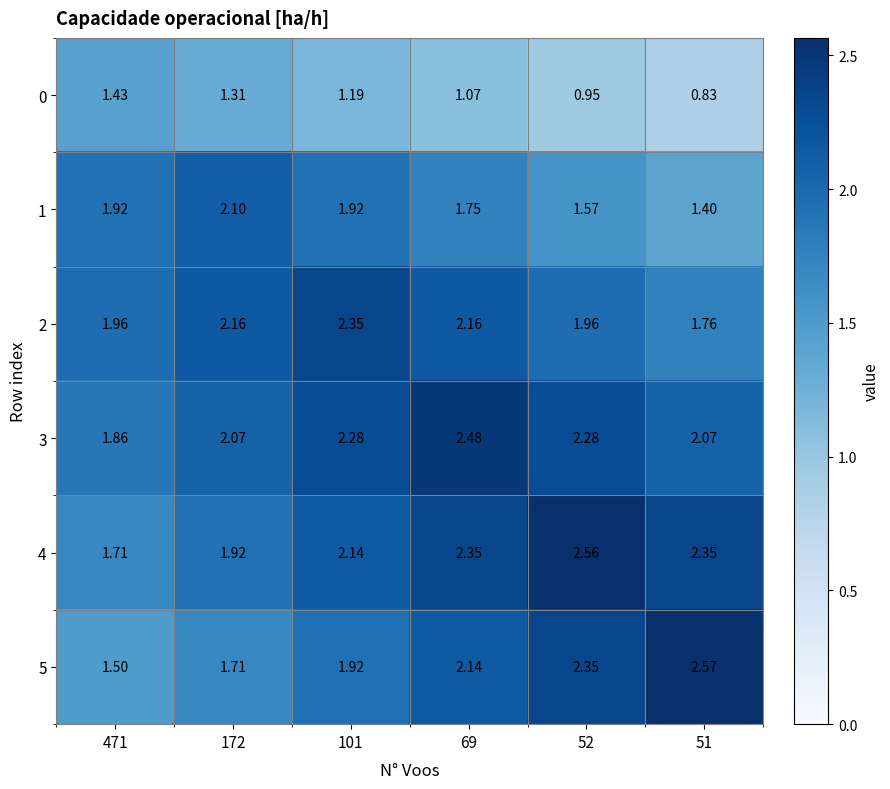

How many data points does each series have?

6